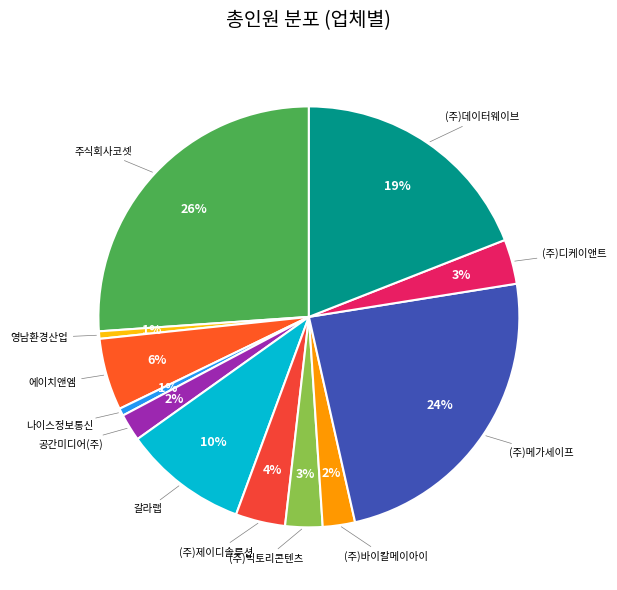

Is it true that (주)빅토리콘텐츠 is 15% of the pie?

False